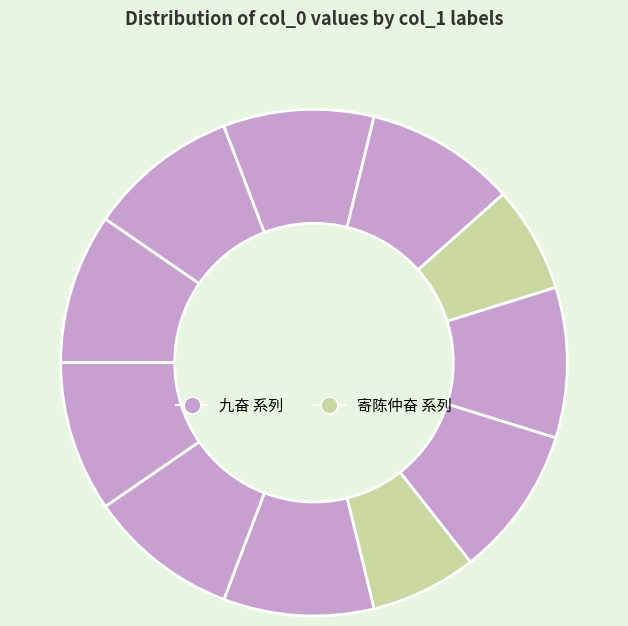

Which slice is the smallest?

寄陈仲奋 其一